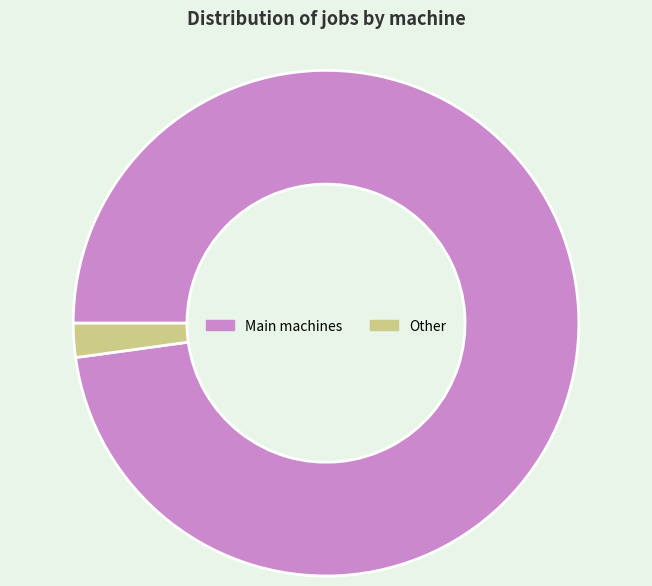

What is the largest slice in the pie chart?

Main machines